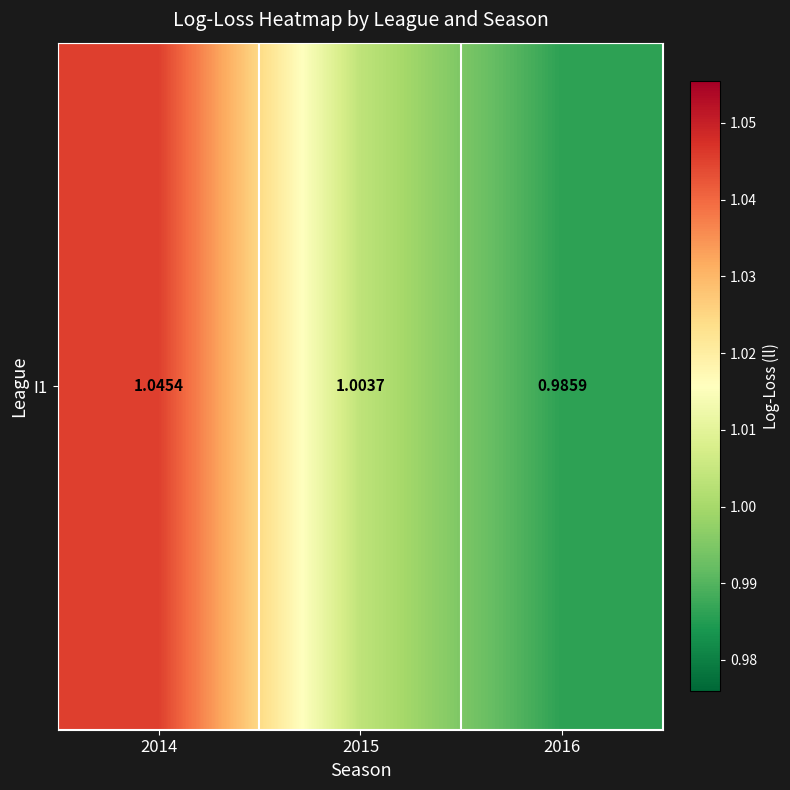

List the labels in order of value, smallest first.

2016, 2015, 2014